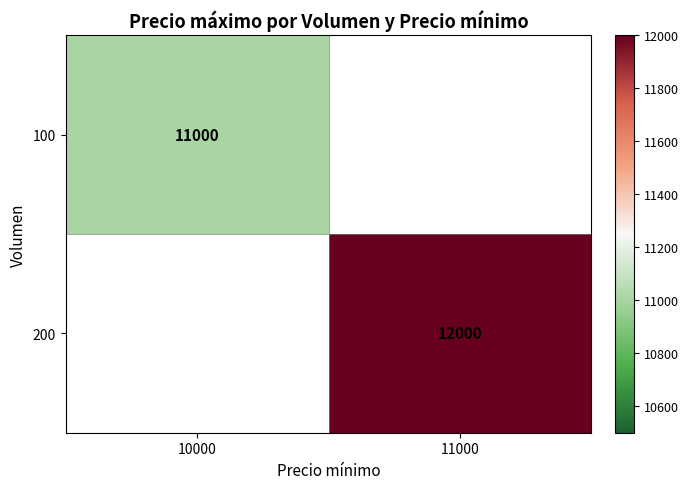

The value of 200 at 11000 is 4717. True or false?

False